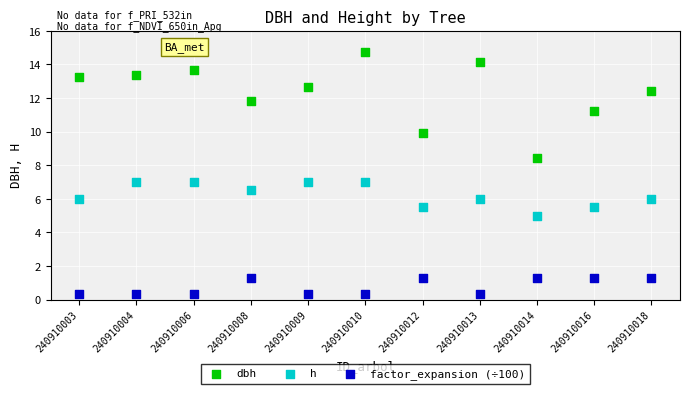

Which series reaches the minimum Y coordinate?

factor_expansion (÷100)